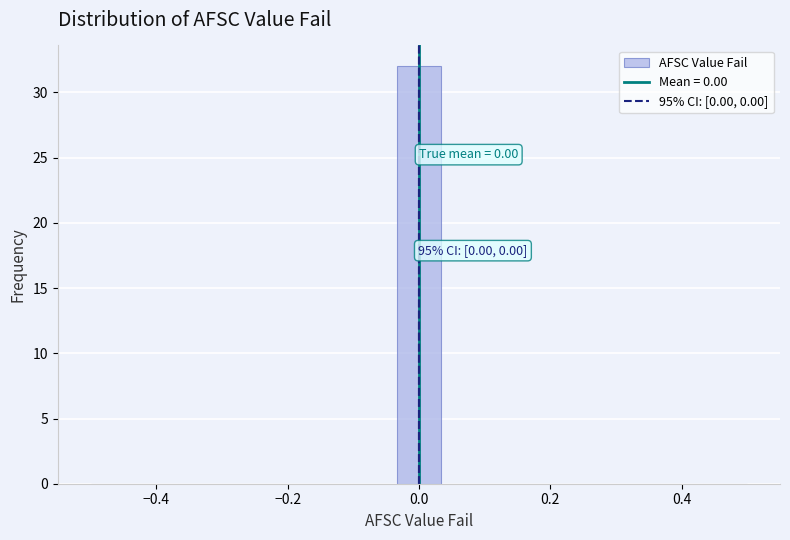

Read against the x-axis, roughly where is the centre of the tallest bar?

0.00